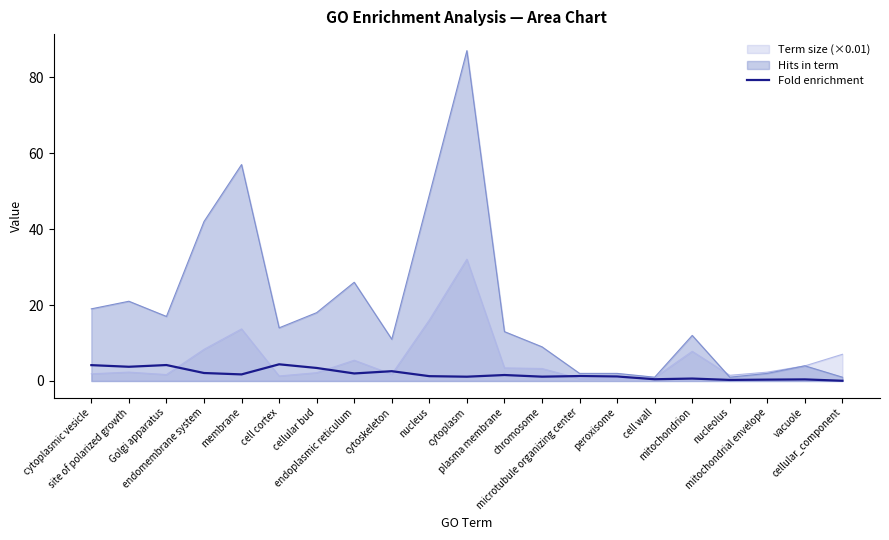

Where is the data nearest to the value 2?

endoplasmic reticulum